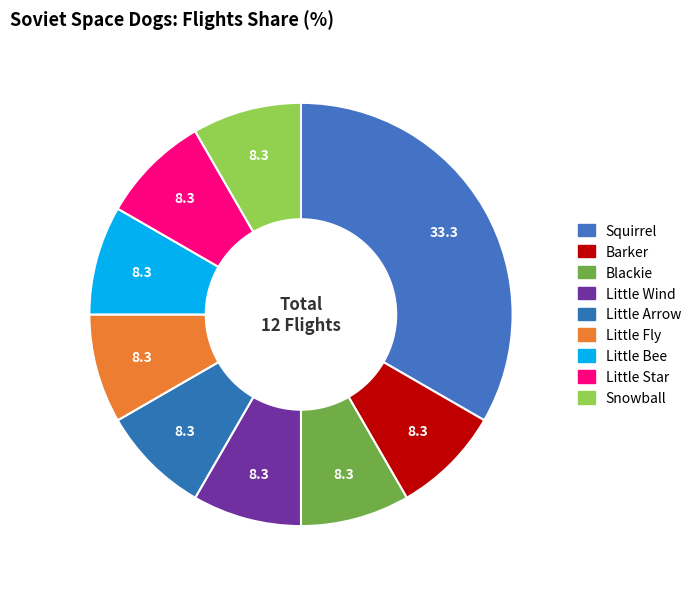

The Barker slice represents 2% of the pie. True or false?

False